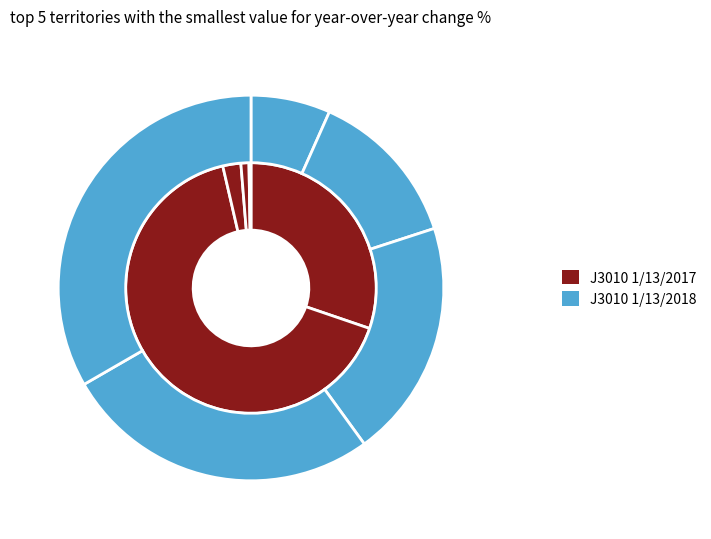

Which slice is the largest?

Index 3